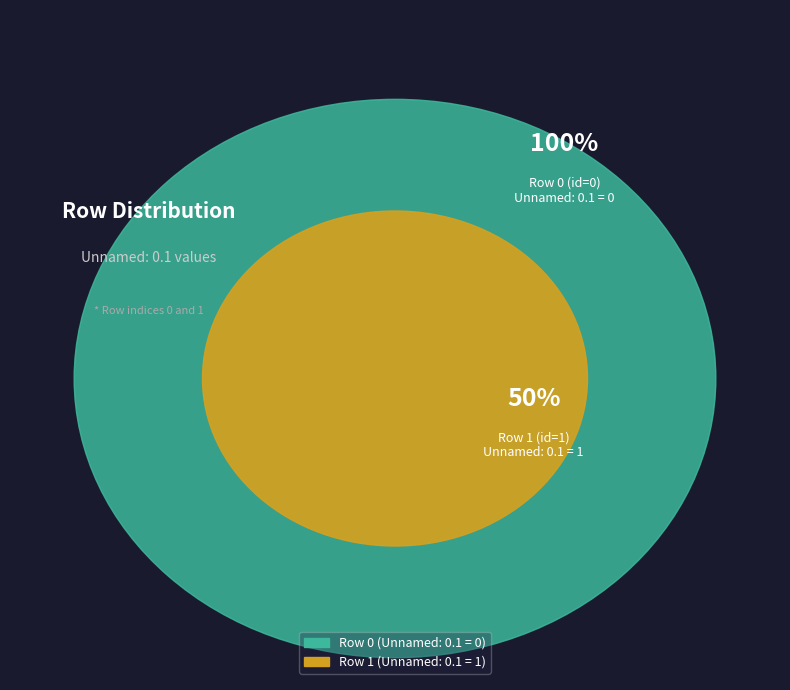

Do Row 1 and Row 0 together represent more than half of the pie?

Yes